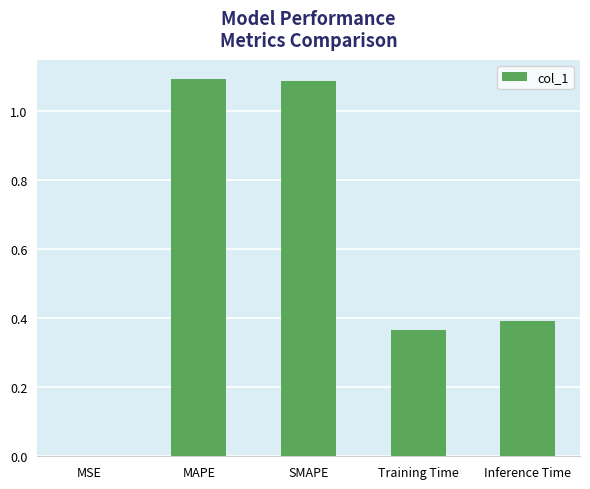

True or false: the data shows 0.1 at Training Time.

False